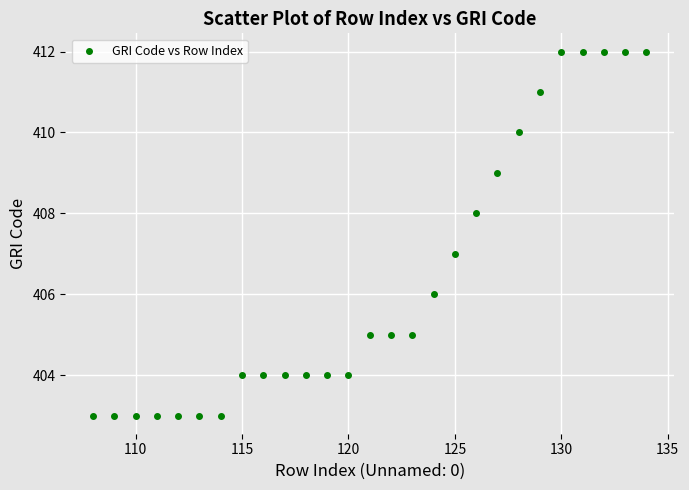

What is the range of Y values (max minus min)?

9